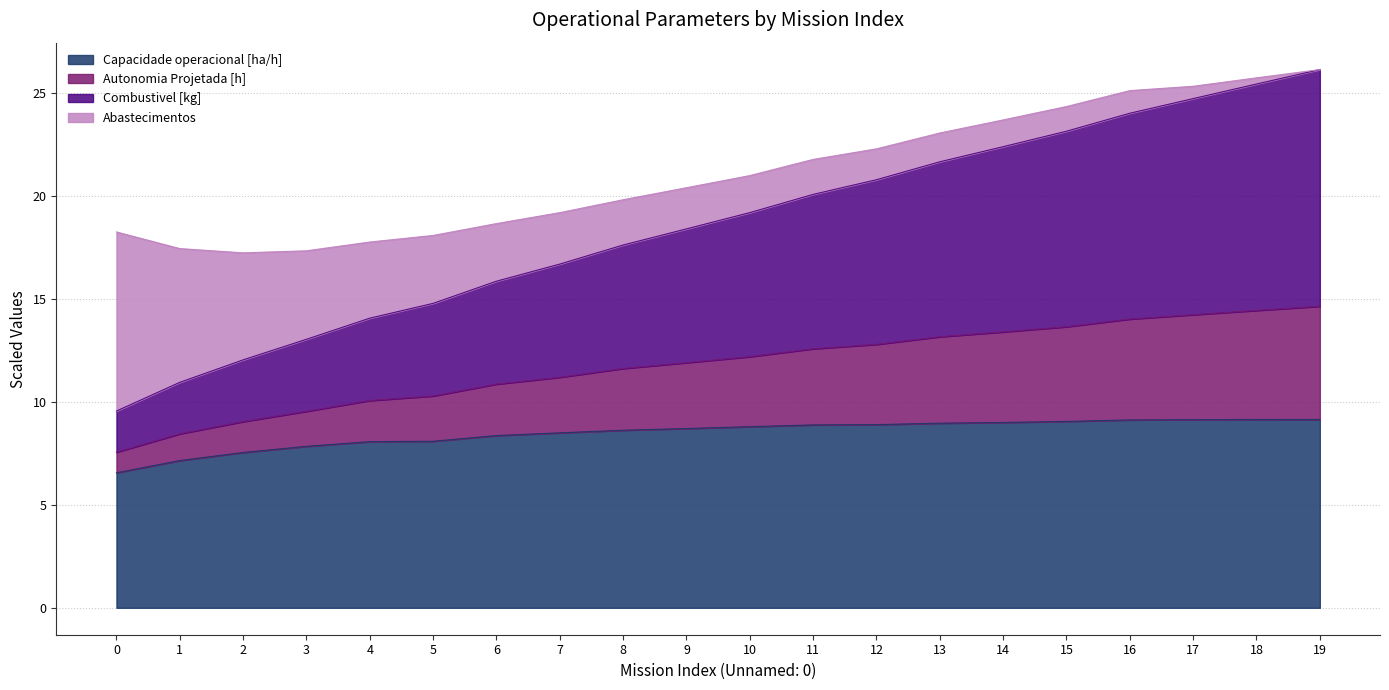

How many lines are shown in the chart?

4